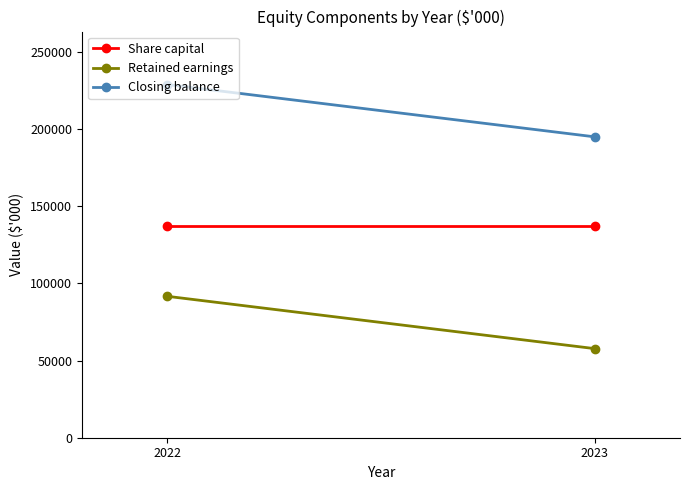

At which label is Closing balance closest to 211870?

2023